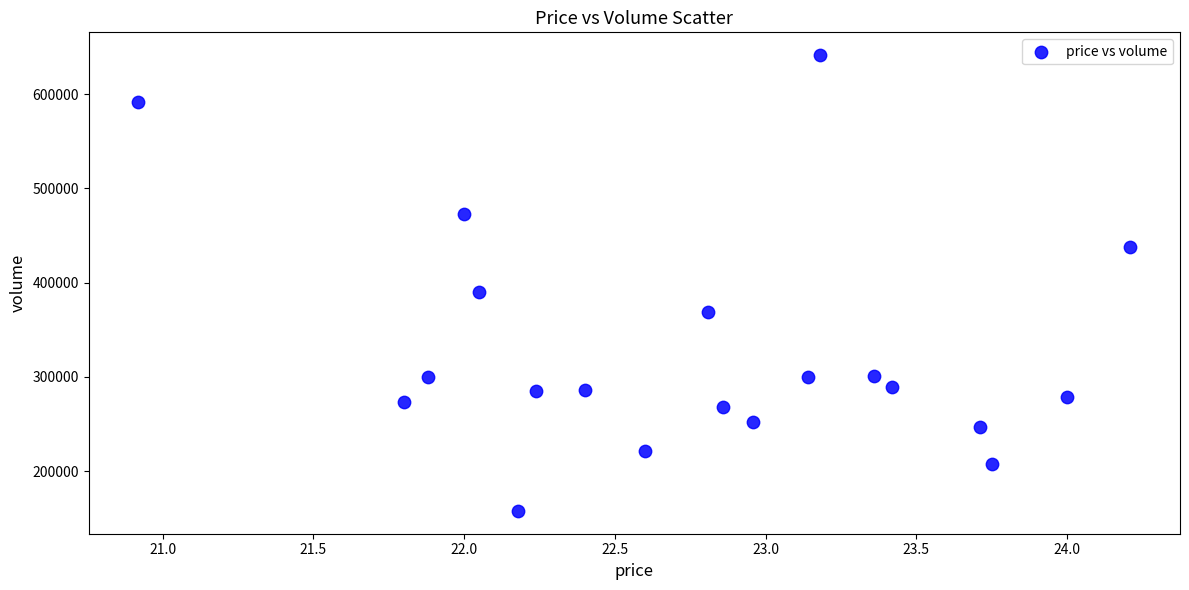

What is the range of Y values (max minus min)?

483606